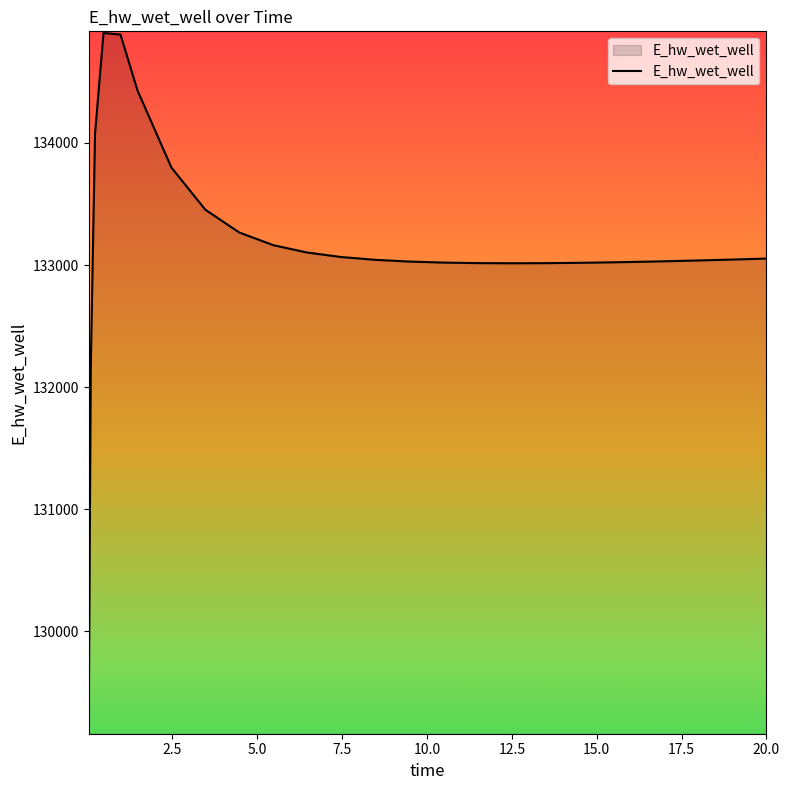

What is the difference between the maximum and minimum values?

5729.4